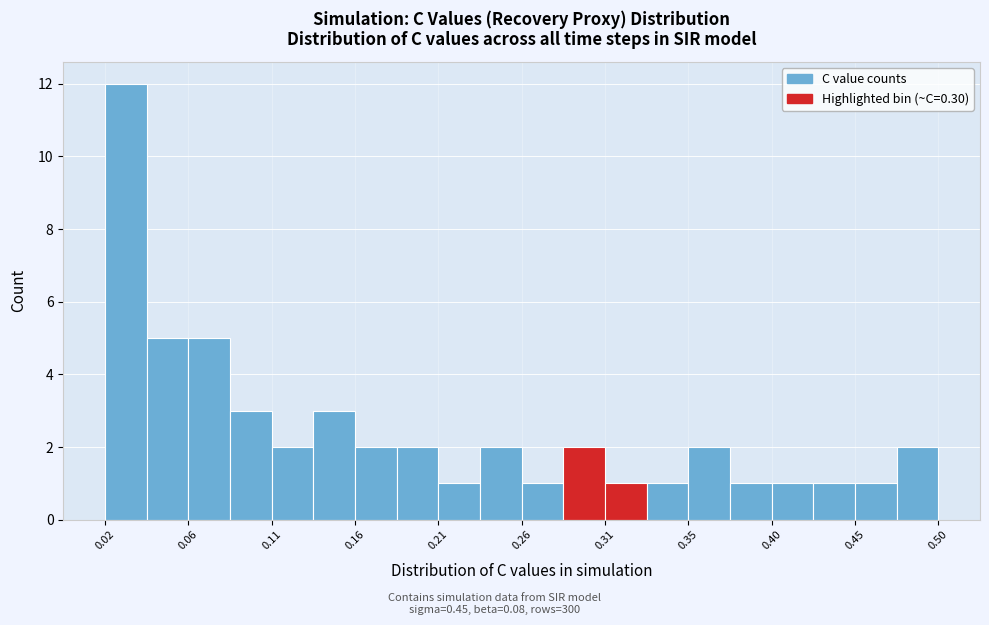

Reading left to right, list every bar in this chart as the range it spans on the x-axis followed by its height. Neither the bar edges nor the heights are printed on the chart, so give them approximately, as read against the axes.

0.015 to 0.040: 12
0.040 to 0.065: 5
0.065 to 0.090: 5
0.090 to 0.115: 3
0.115 to 0.135: 2
0.135 to 0.160: 3
0.160 to 0.185: 2
0.185 to 0.210: 2
0.210 to 0.235: 1
0.235 to 0.260: 2
0.260 to 0.280: 1
0.280 to 0.305: 2
0.305 to 0.330: 1
0.330 to 0.355: 1
0.355 to 0.380: 2
0.380 to 0.405: 1
0.405 to 0.425: 1
0.425 to 0.450: 1
0.450 to 0.475: 1
0.475 to 0.500: 2